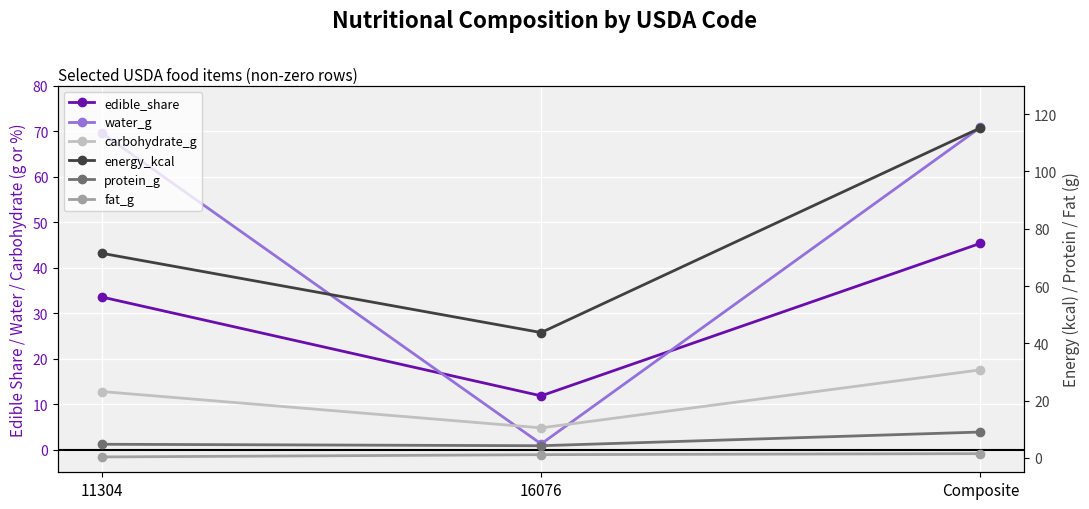

At which label does fat_g first exceed 1?

16076